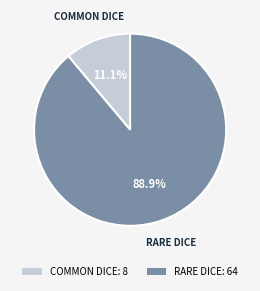

How many slices are in this pie chart?

2